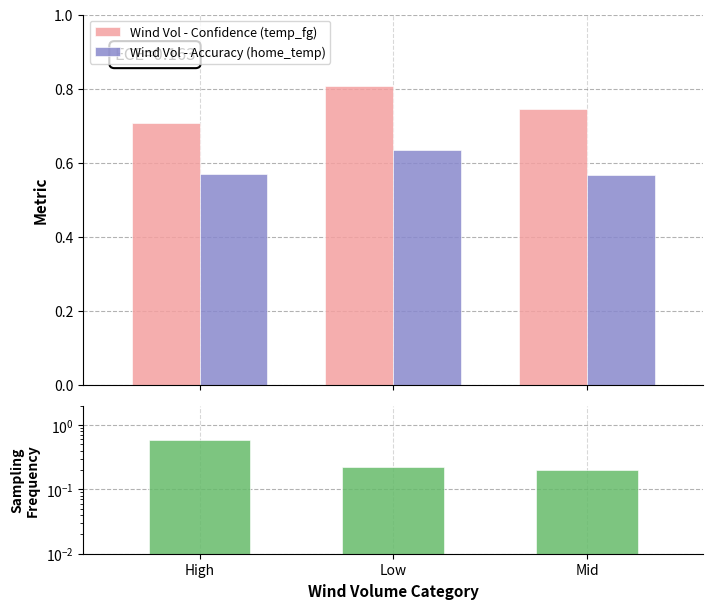

Are the bars horizontal?

No